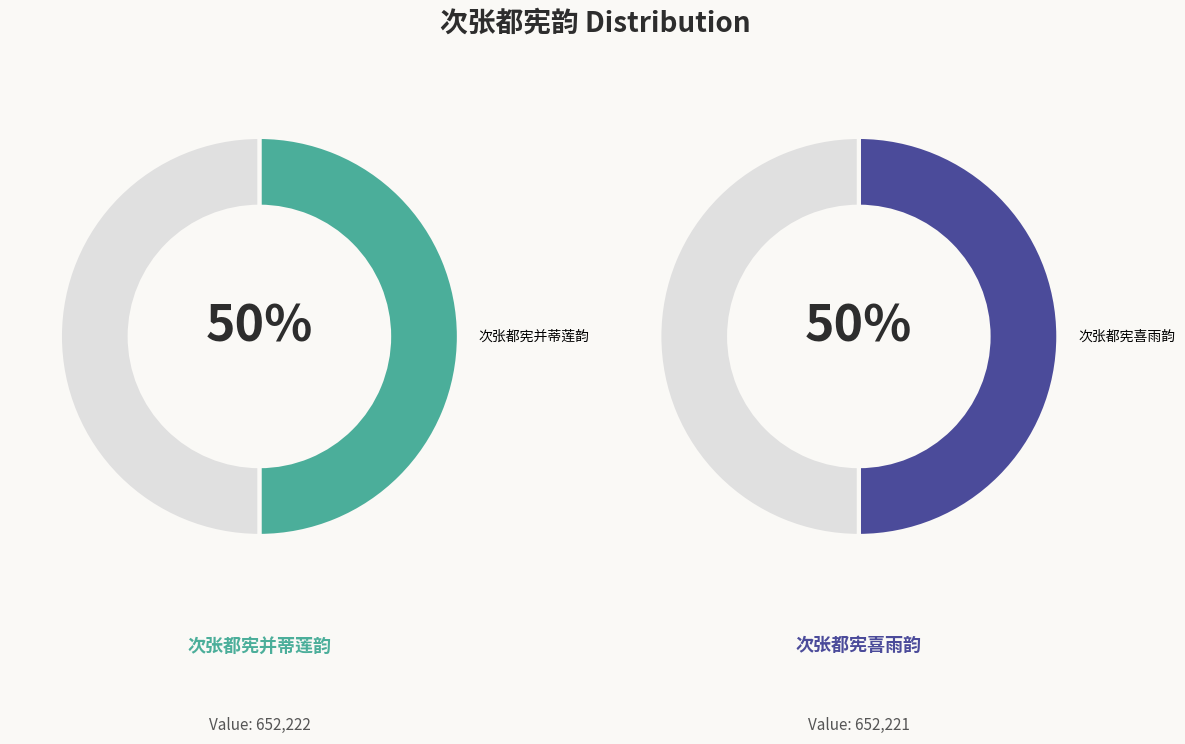

Between 次张都宪喜雨韵 and 次张都宪并蒂莲韵, which is larger?

次张都宪并蒂莲韵